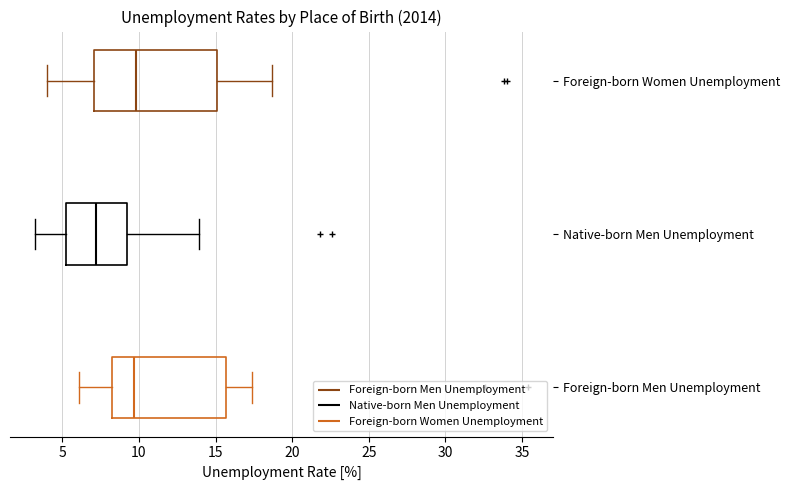

Where is the left edge of the box for Foreign-born Women Unemployment on the x-axis? The values are not printed on the chart, so give them approximately, as read against the axis.

7.0